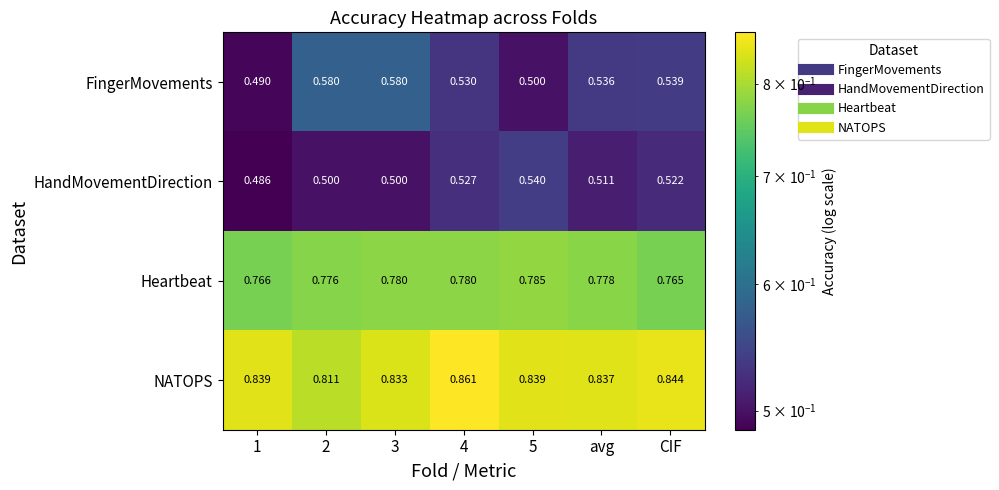

Which series changed the most between 1 and 5?

HandMovementDirection